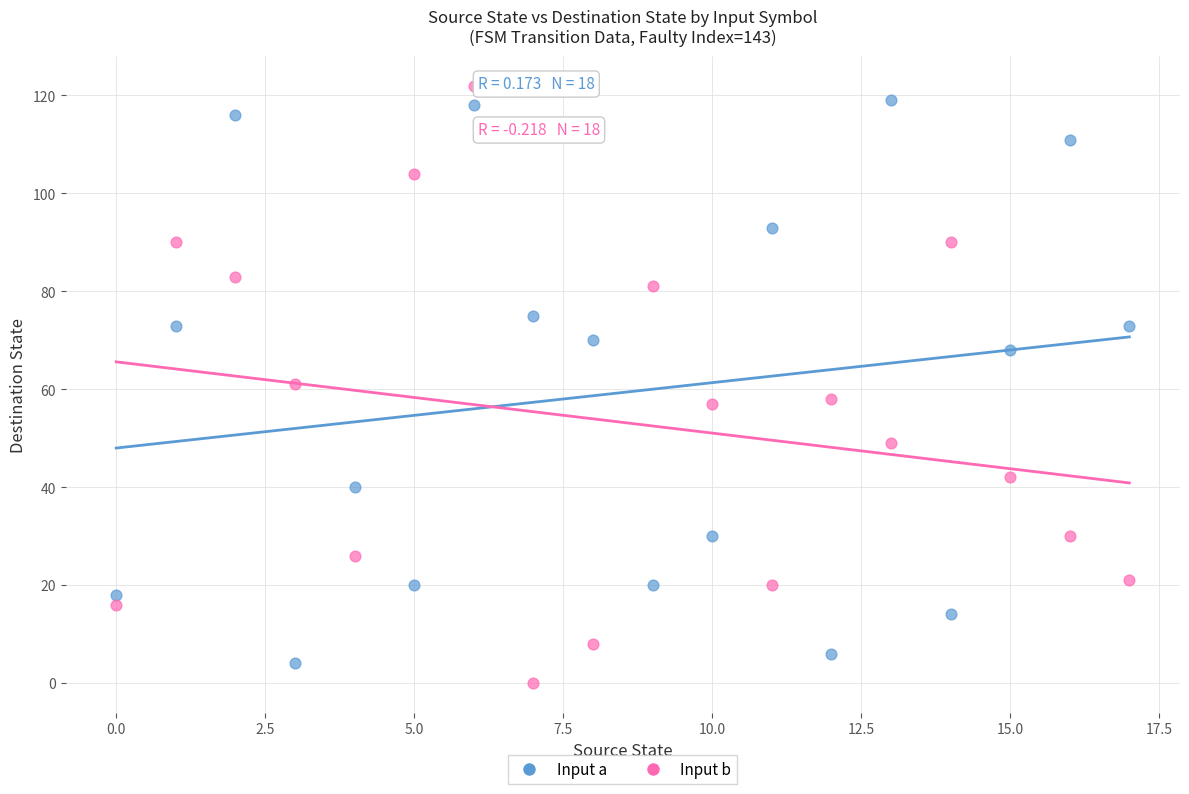

Across all data points, what is the range of Y values (max minus min)?

122